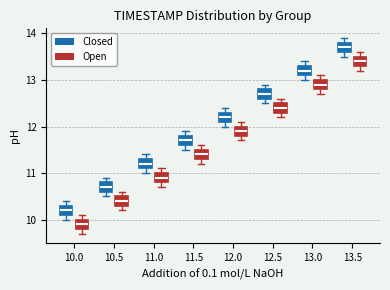

Where is the upper edge of the box for 12.0 (Closed) on the y-axis? The values are not printed on the chart, so give them approximately, as read against the axis.

12.3